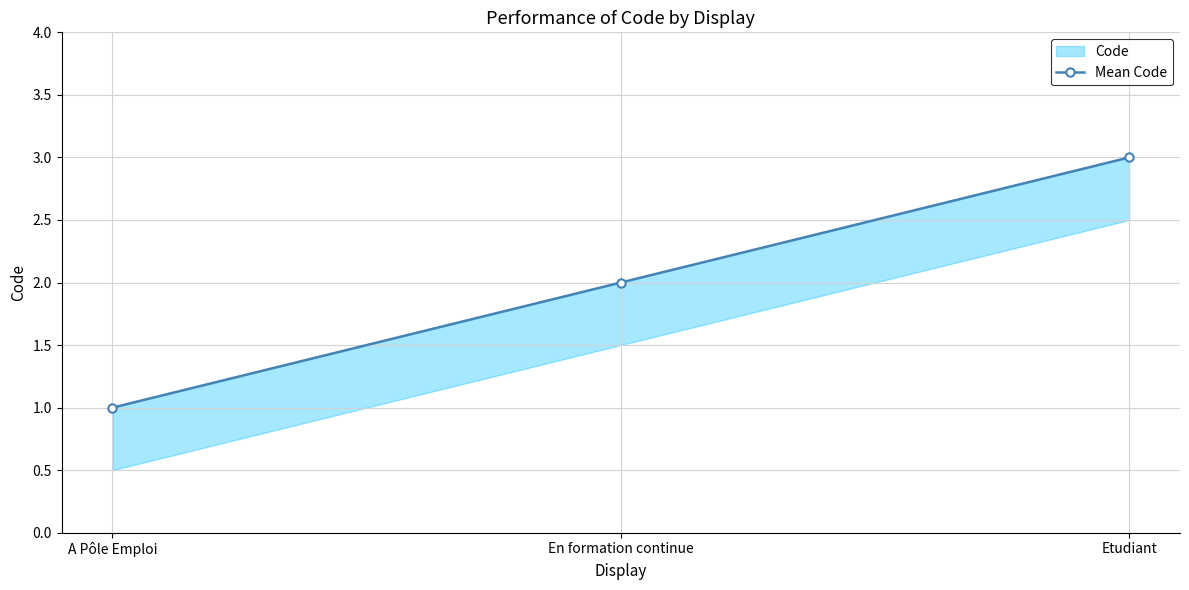

Reading right to left, list all the values displayed in this chart.

Etudiant=3	En formation continue=2	A Pôle Emploi=1